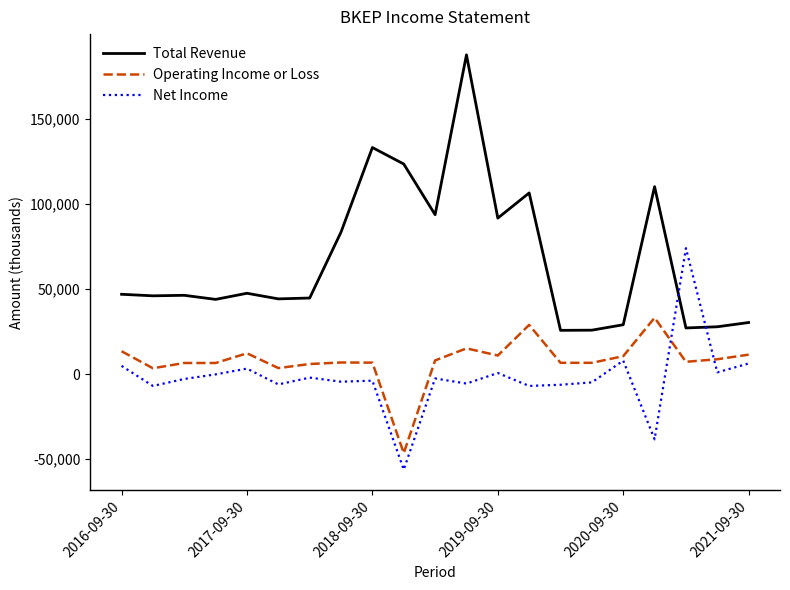

True or false: Net Income and Total Revenue intersect in this chart.

True